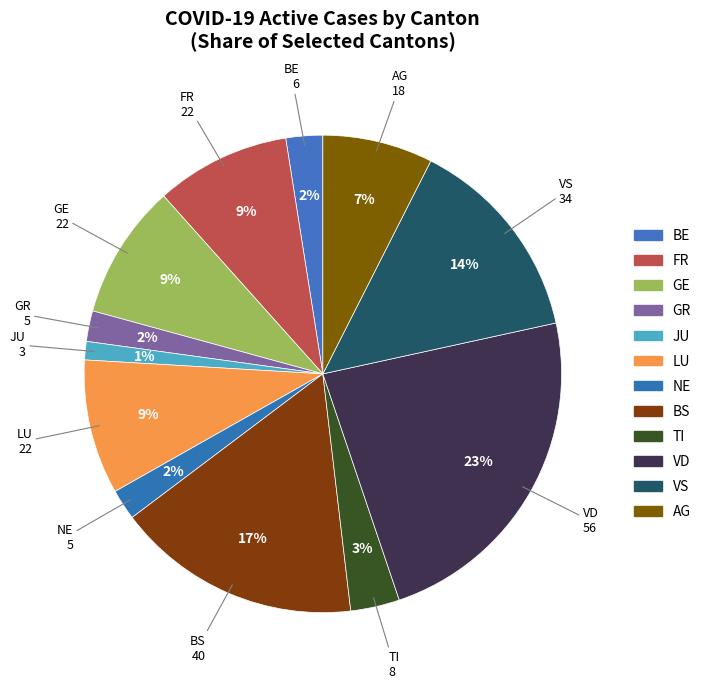

How many slices are in this pie chart?

12